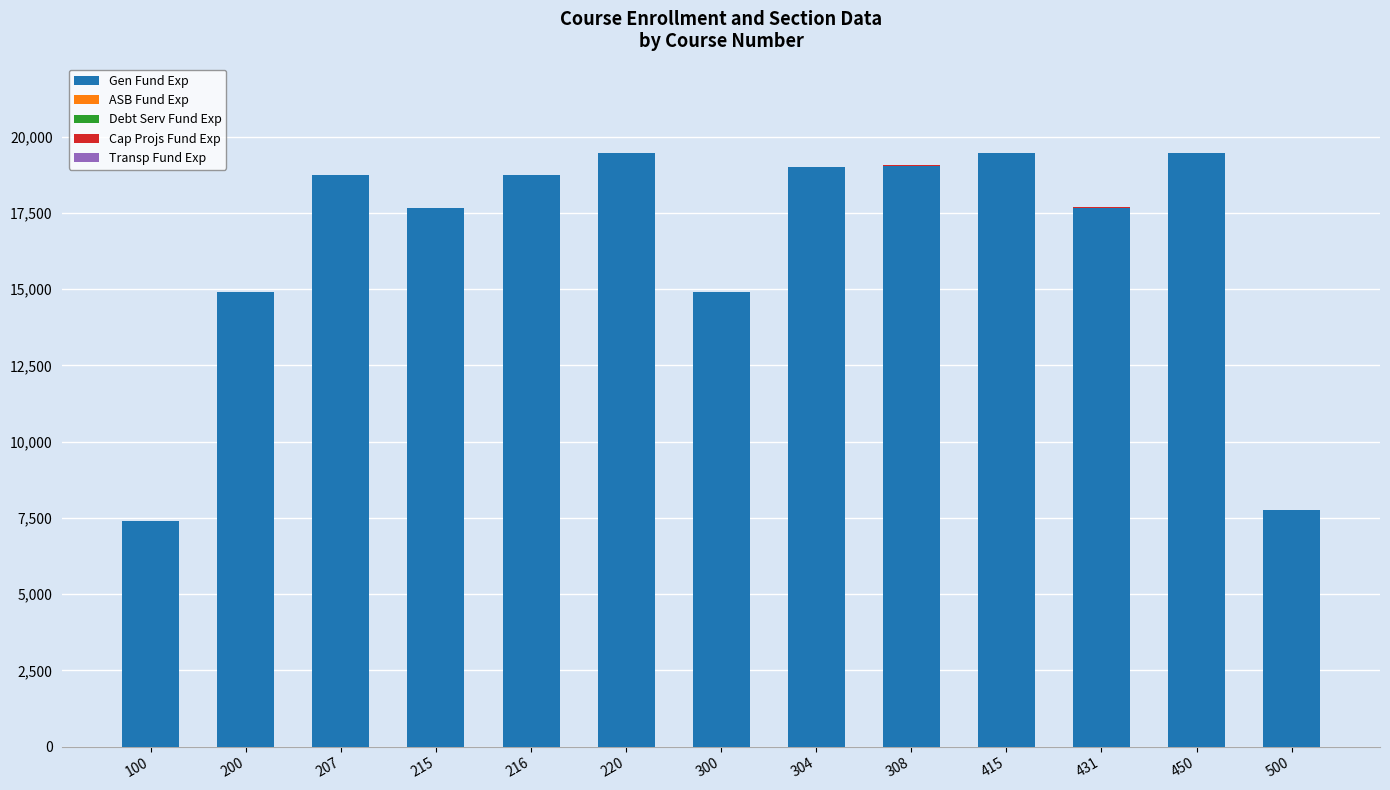

What value does the Gen Fund Exp series have at 500, to the nearest 50?

7750